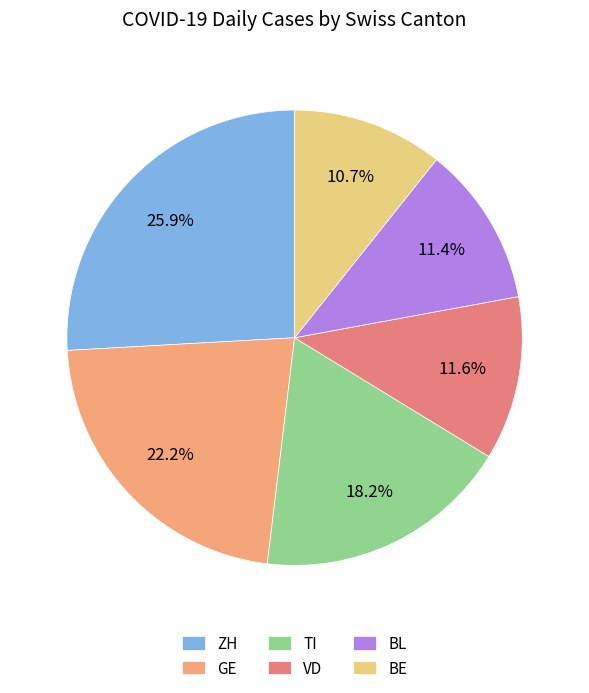

What is the ratio of the value at VD to the value at ZH?

0.4